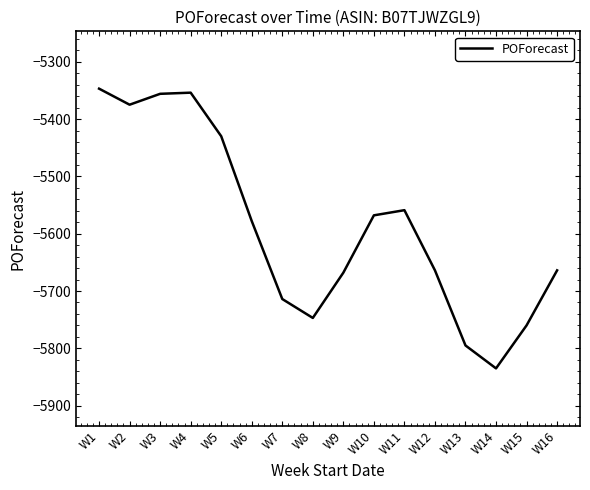

True or false: there are more than 0 points higher than both neighbors.

True